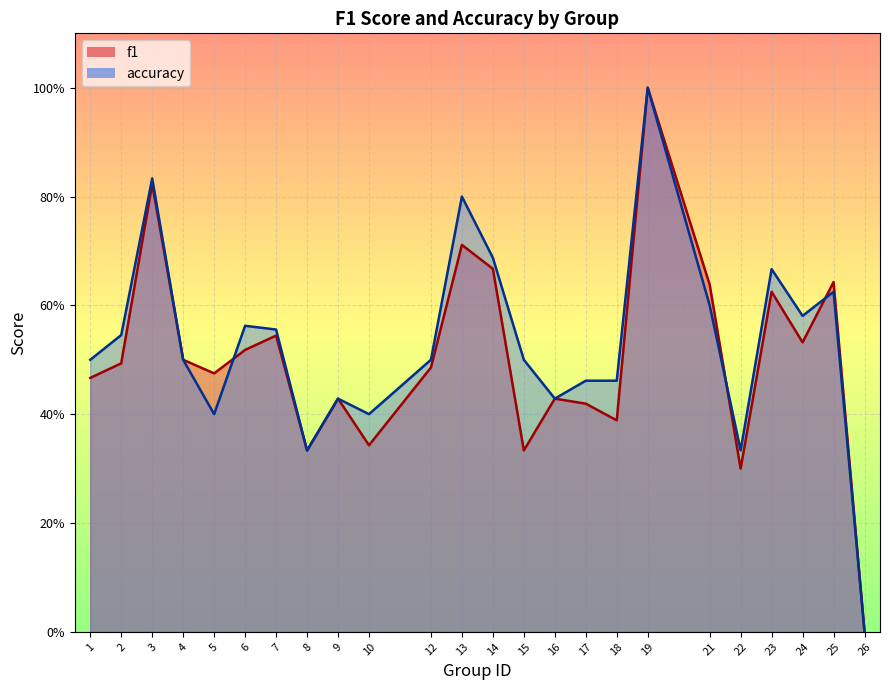

True or false: accuracy and f1 intersect in this chart.

True